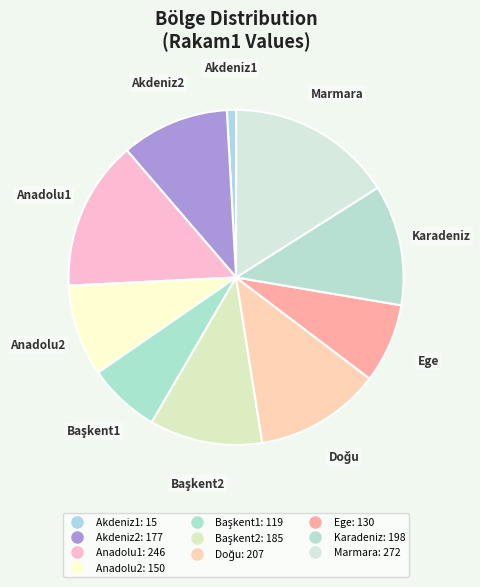

Count the number of slices in the pie.

10